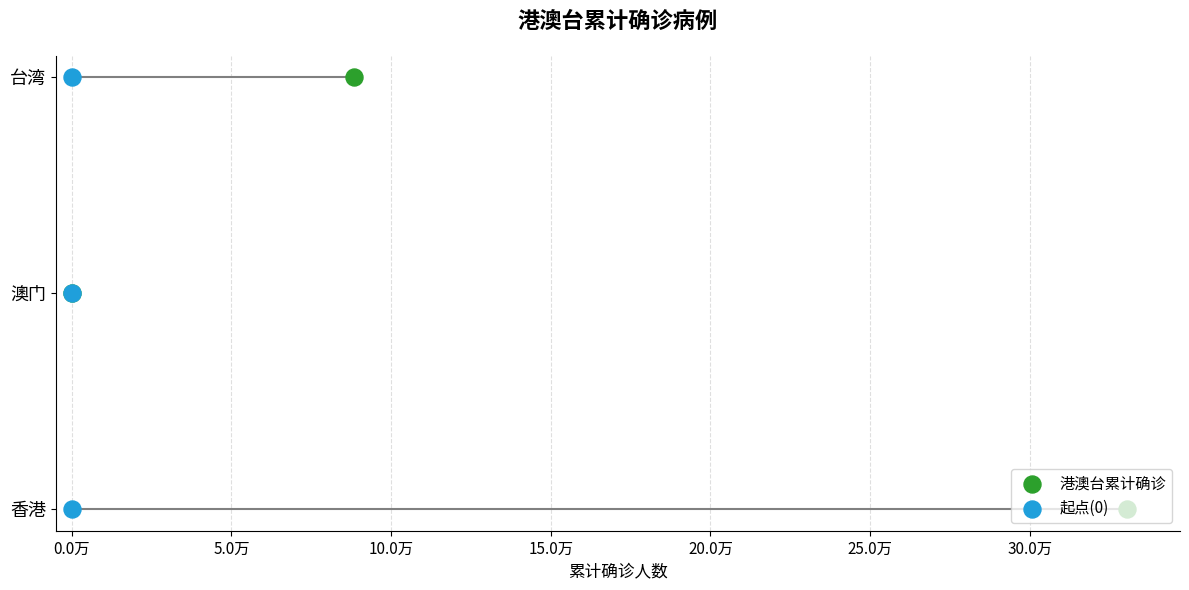

Which series reaches the minimum Y coordinate?

港澳台累计确诊